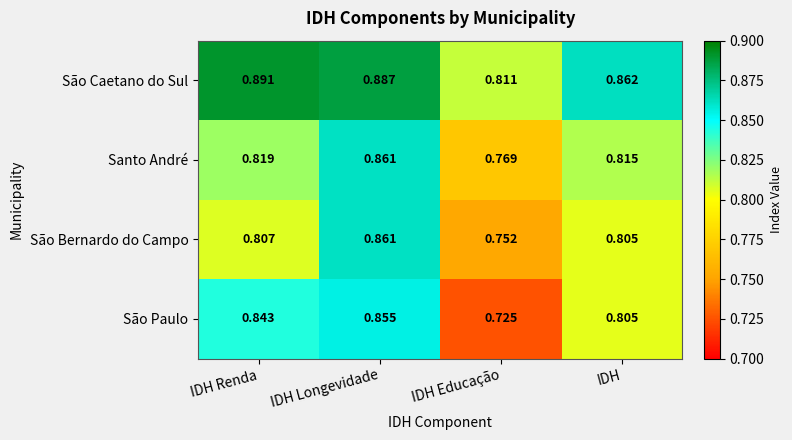

Which label corresponds to the largest value in the chart?

IDH Renda